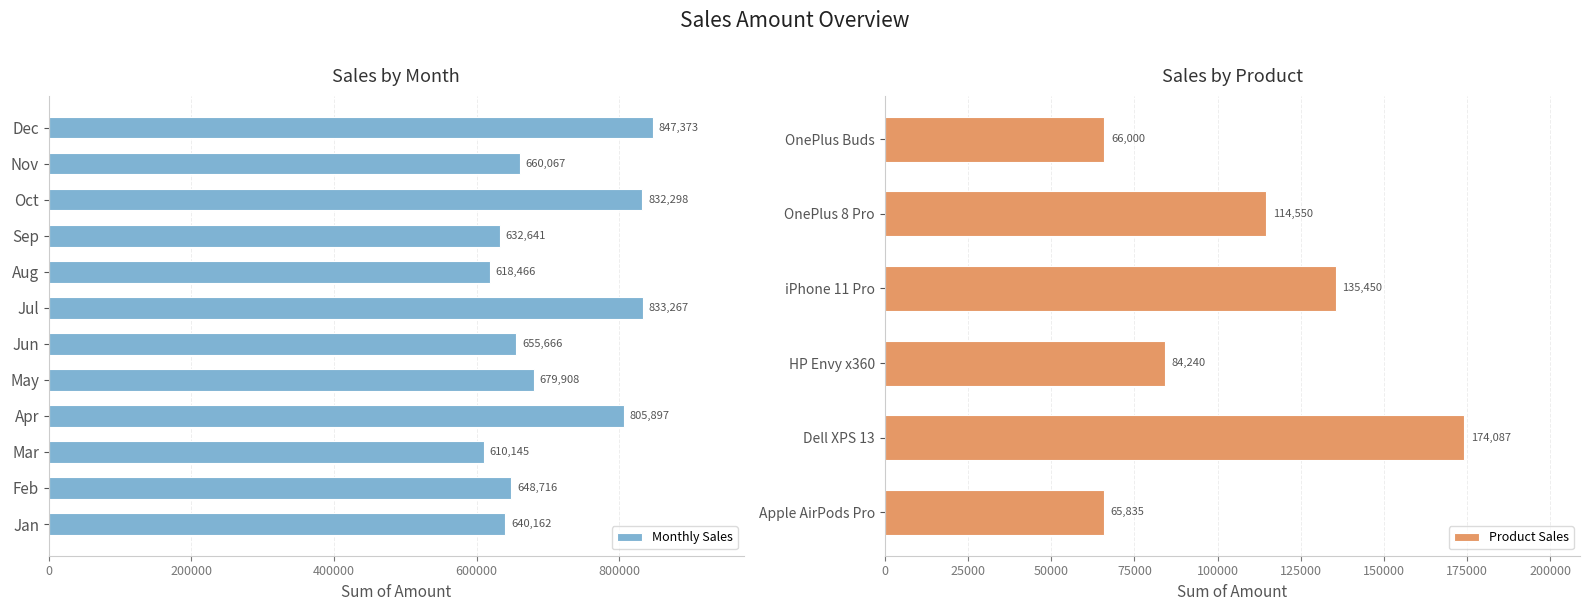

Which has a higher value, Dec or Apr?

Dec